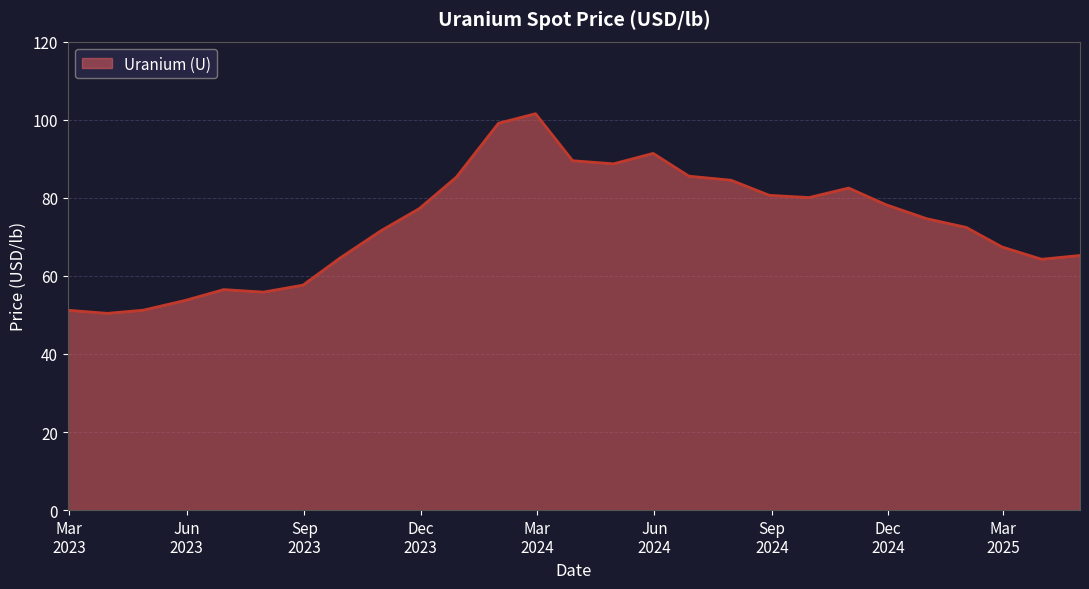

What is the difference between the maximum and minimum values?

51.1